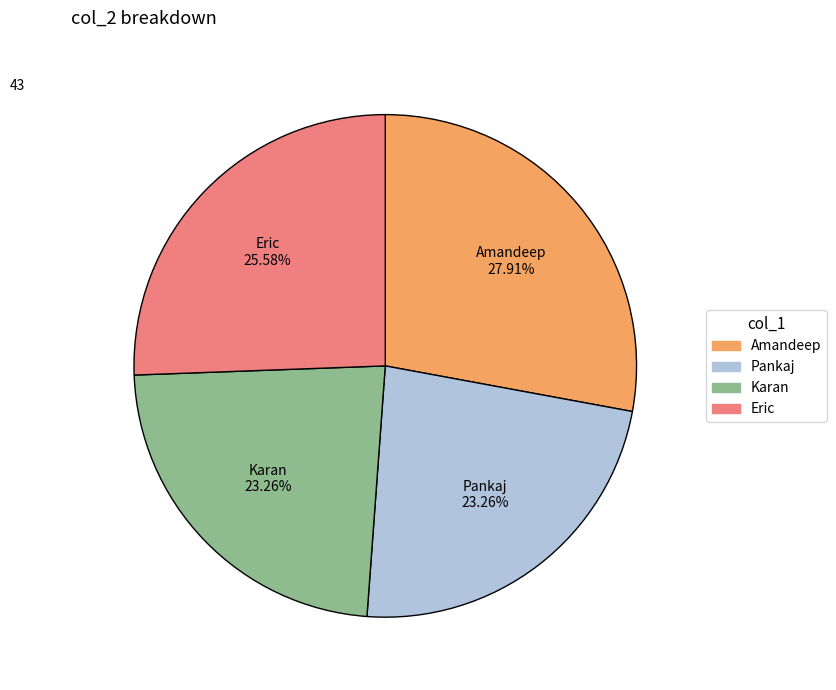

Does any single category account for the majority?

No